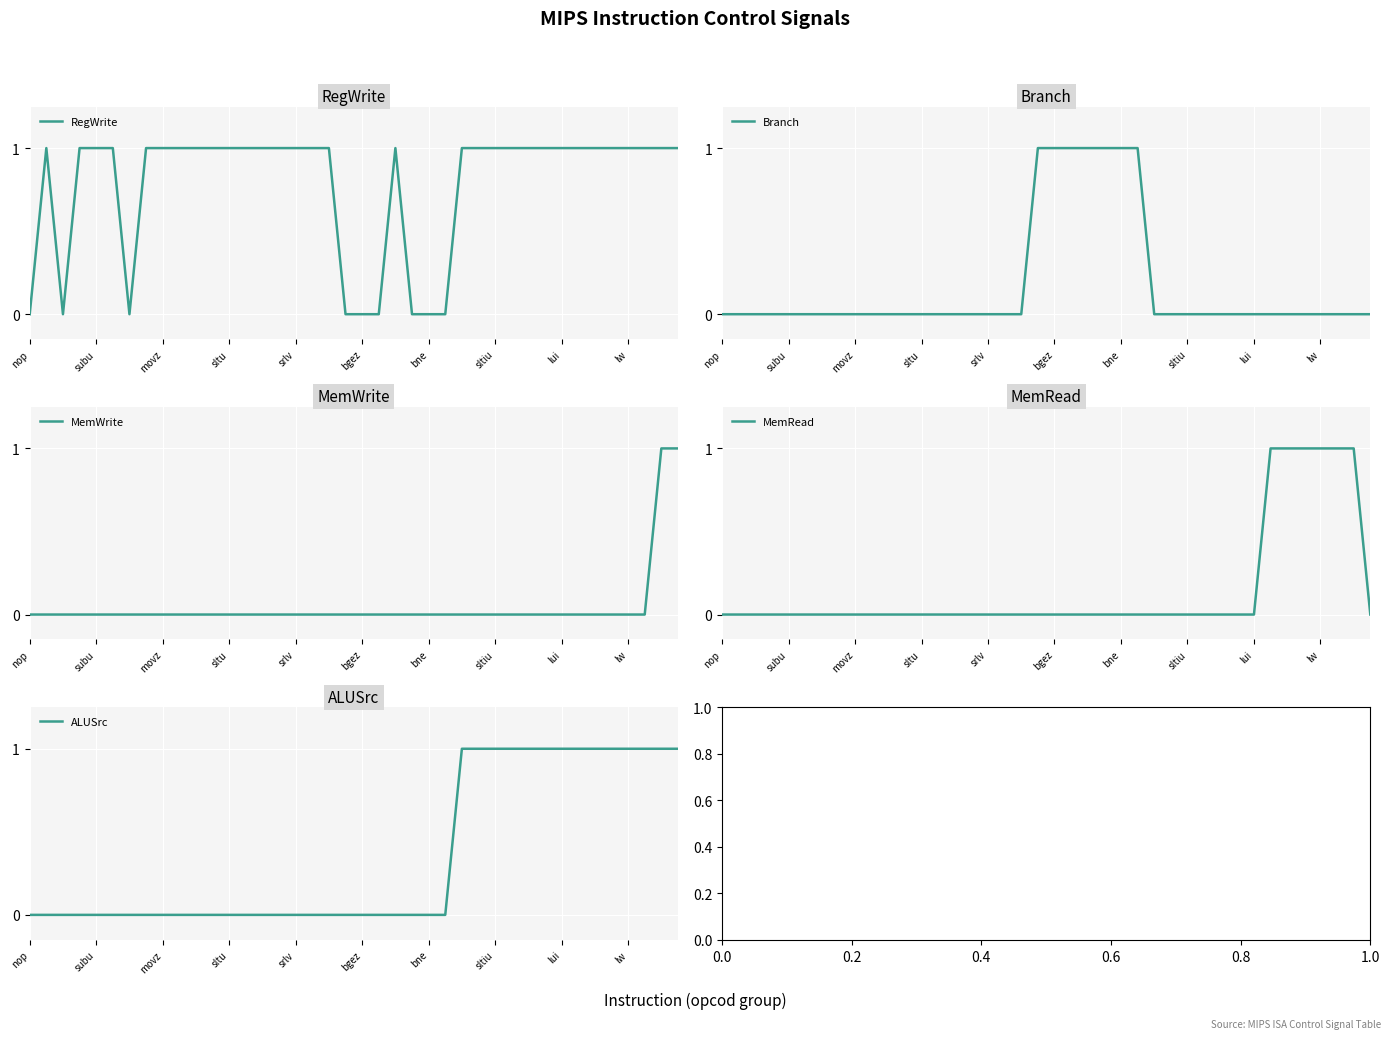

True or false: MemWrite and Branch intersect in this chart.

False